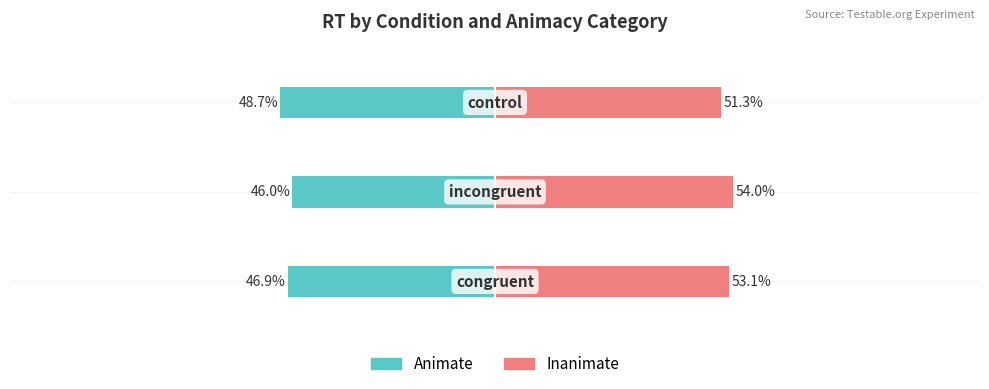

Which series changed the most between 1 and 2?

inanimate